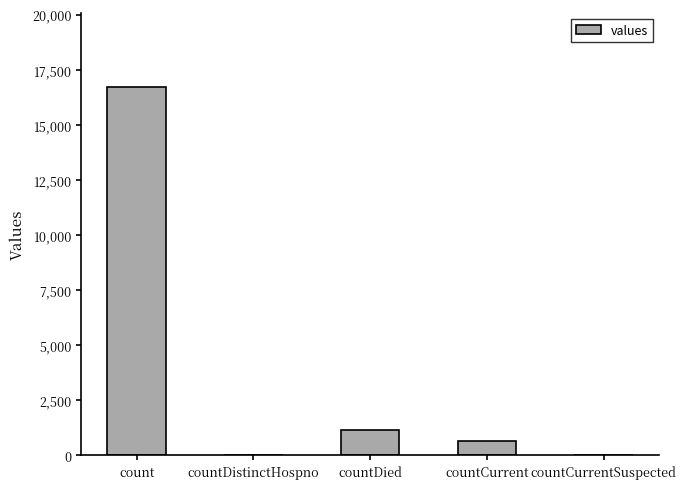

Reading left to right, what are all the values shown in this chart?

count=16729	countDistinctHospno=0	countDied=1142	countCurrent=668	countCurrentSuspected=0